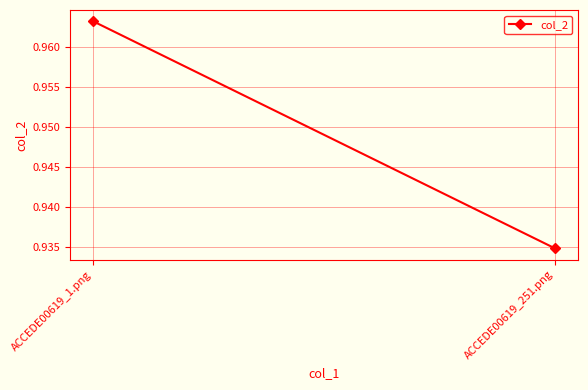

Where is the data nearest to the value 0?

ACCEDE00619_251.png